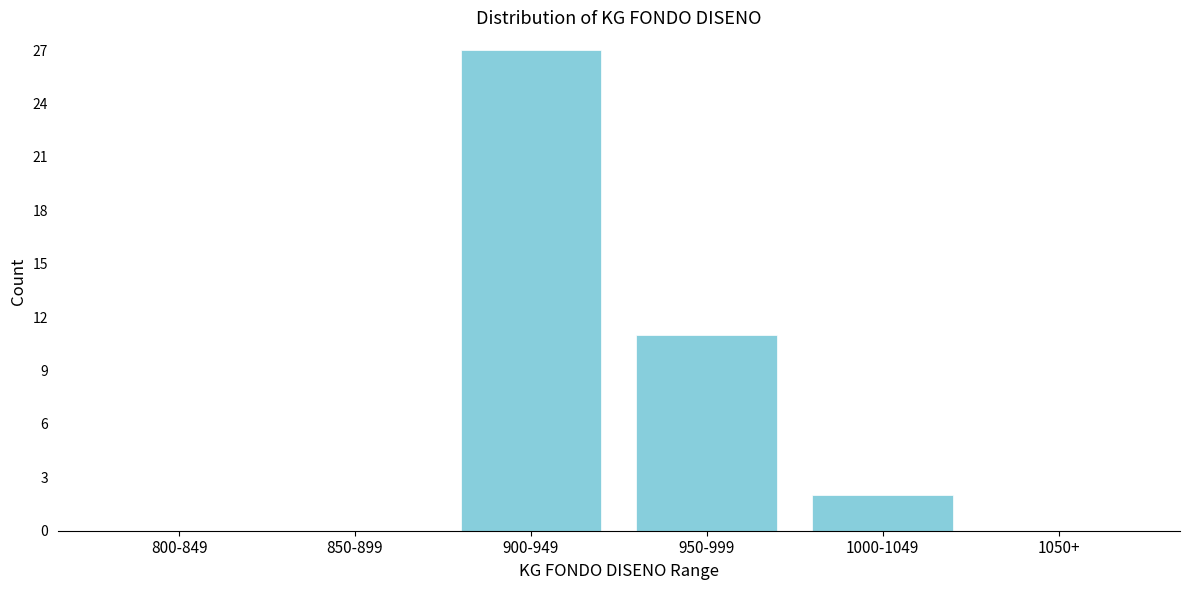

Reading left to right, transcribe all the data shown in this chart.

800-849=0	850-899=0	900-949=27	950-999=11	1000-1049=2	1050+=0